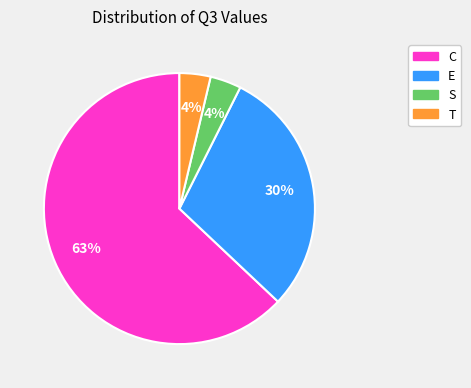

True or false: T accounts for 4% of the total.

True